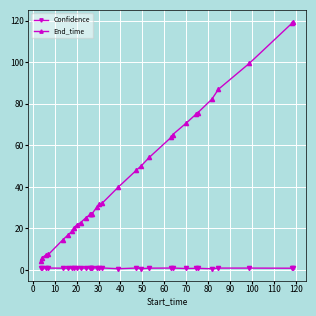

What is the average value of the End_time series?

44.8